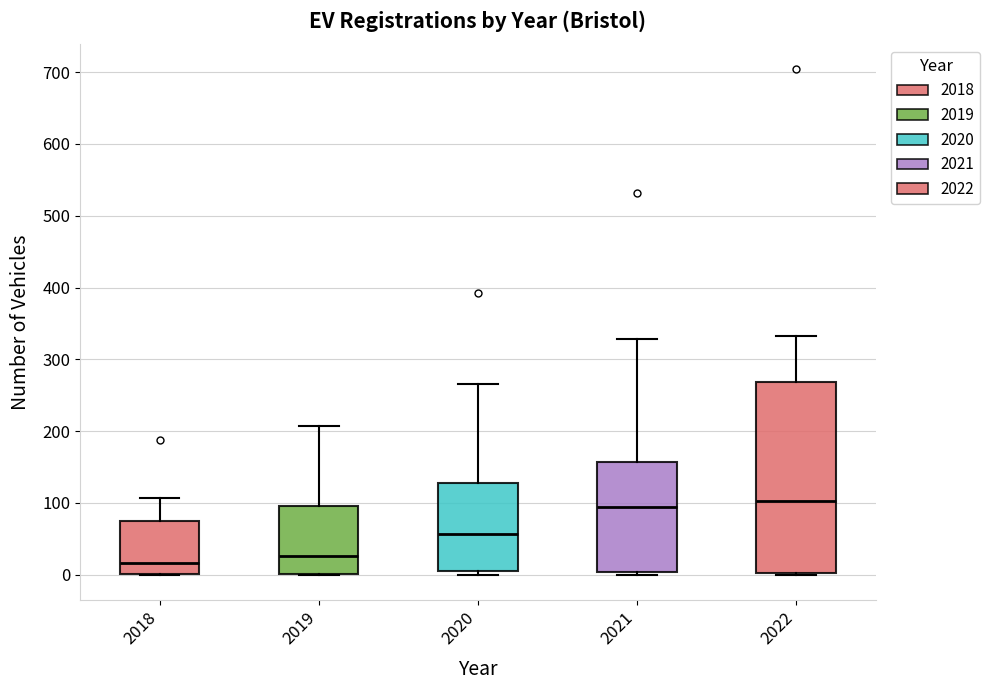

Which box is the tallest, from its lower edge to its upper edge?

2022